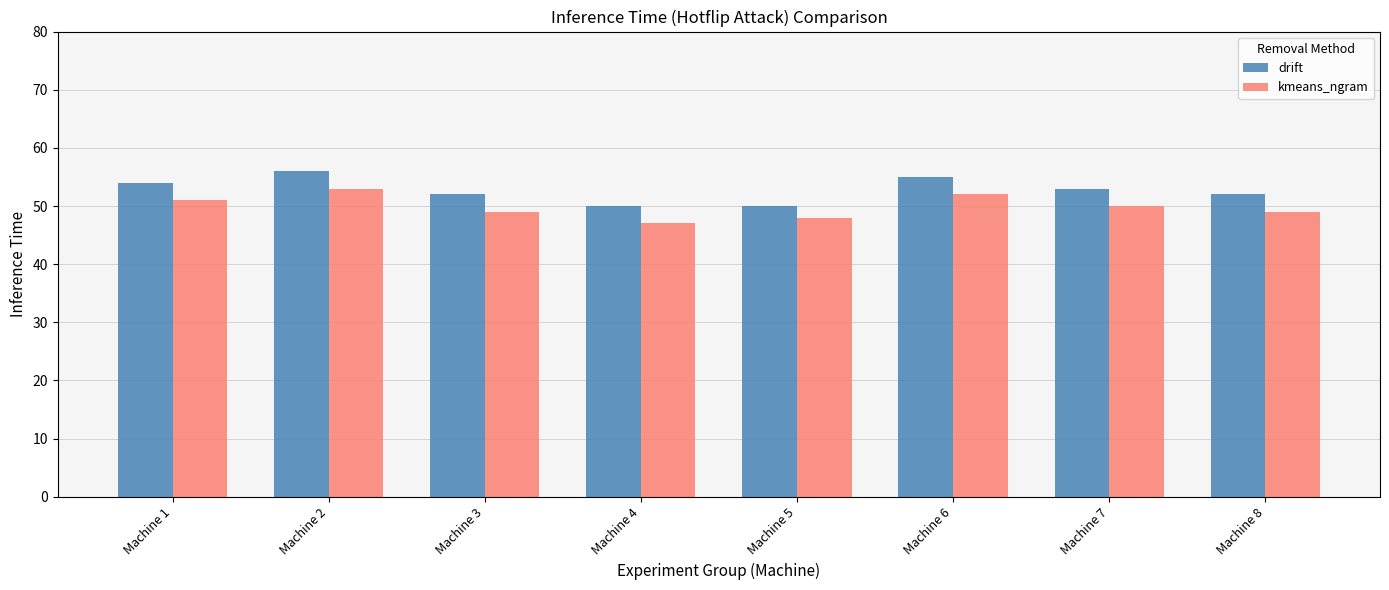

What is the maximum value for kmeans_ngram?

53